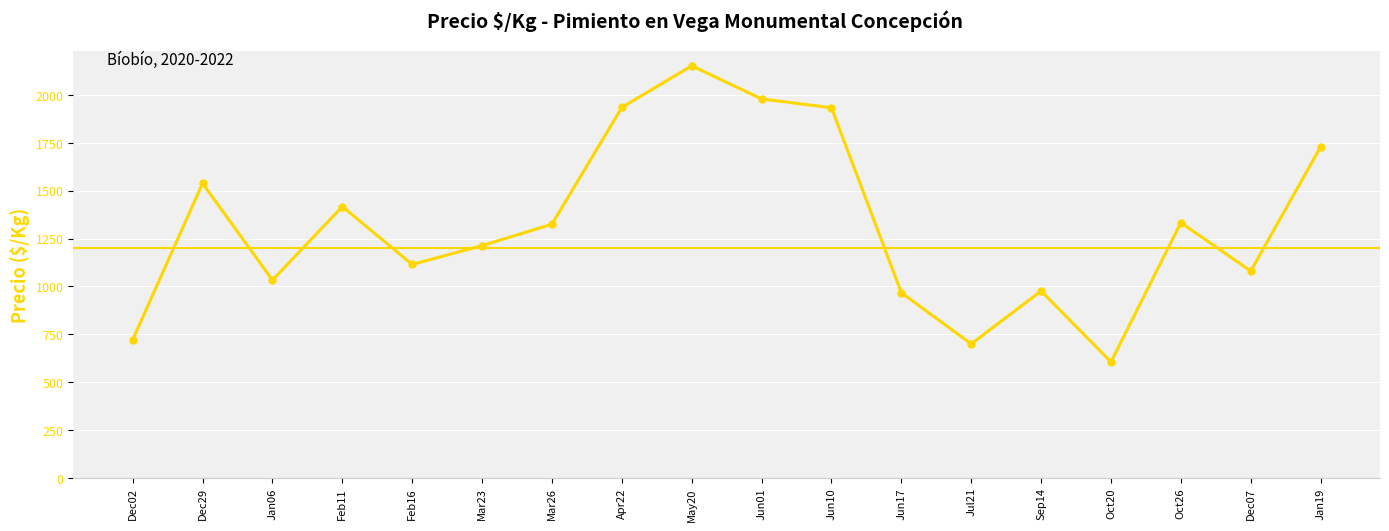

At which category does the data reach its first local valley?

Jan06